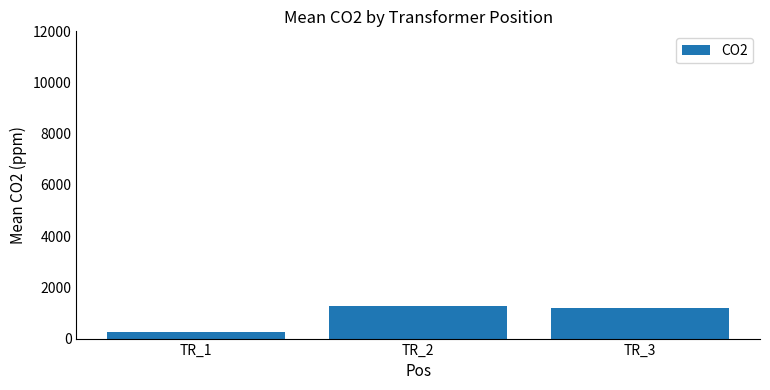

List the labels in order of value, smallest first.

TR_1, TR_3, TR_2